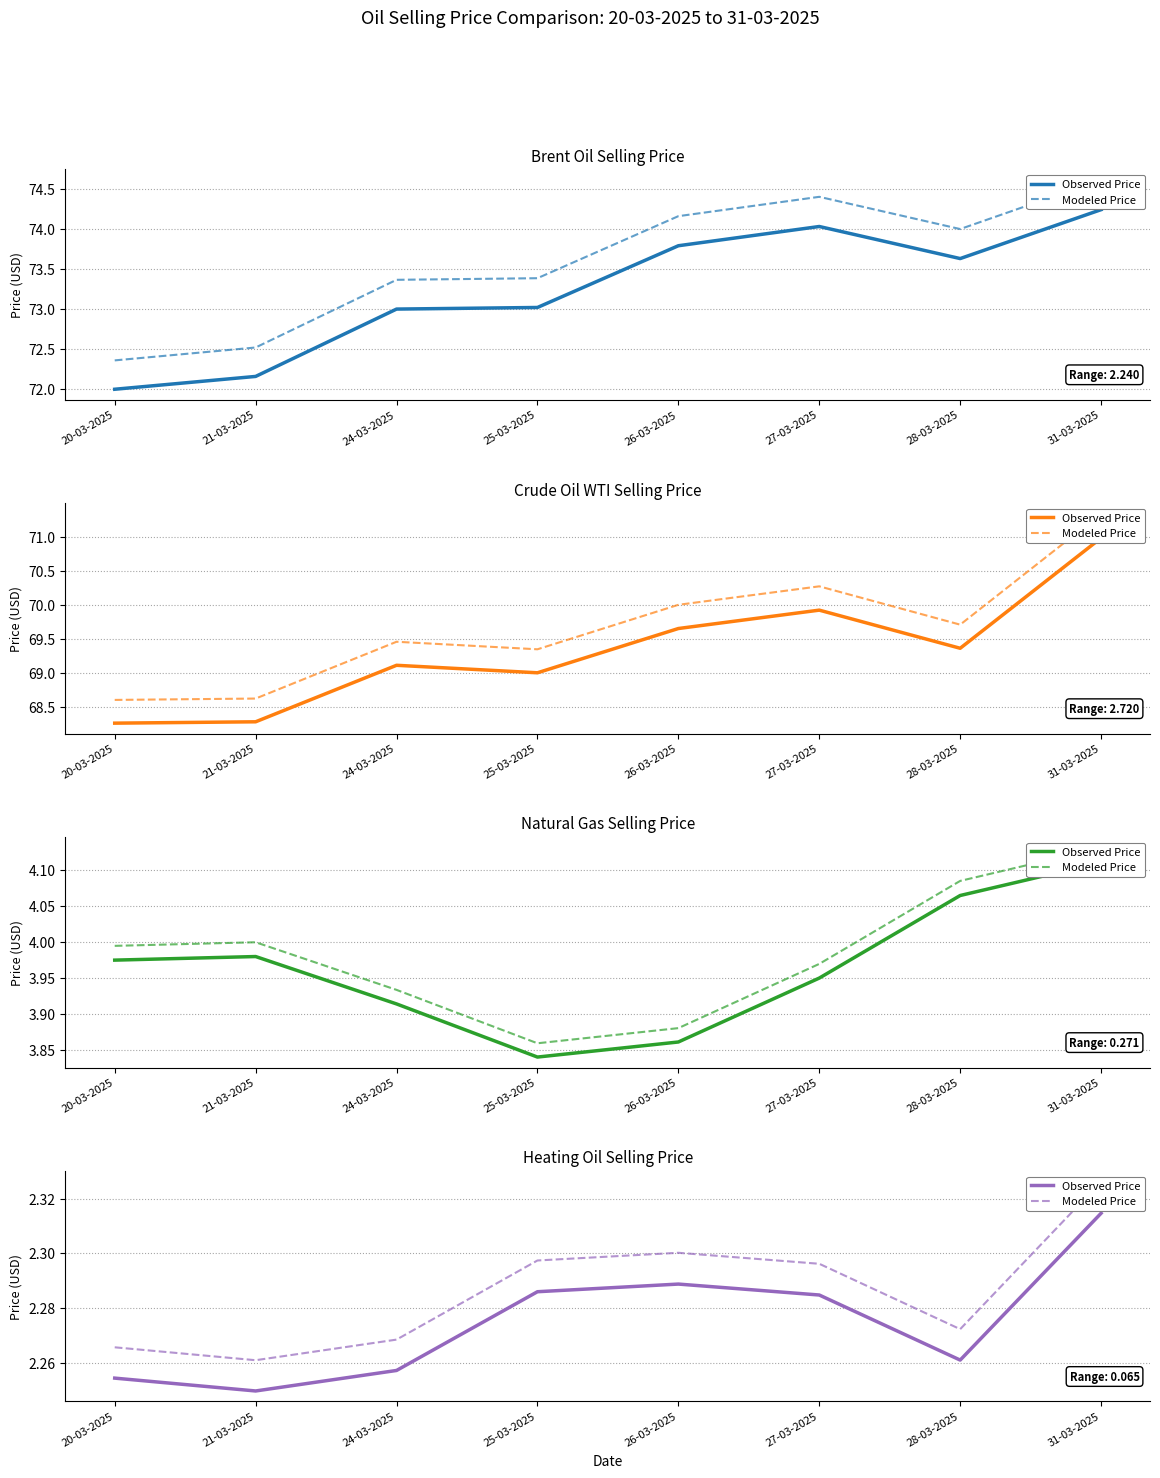

At which category is the sum across all series the highest?

31-03-2025